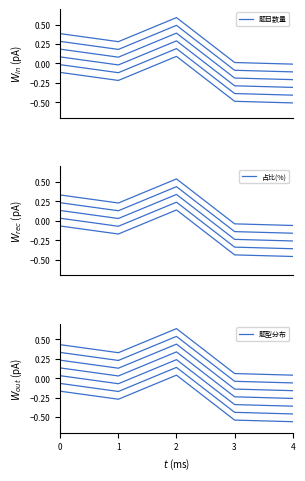

What is the average value of the 题目数量 series?

-0.2